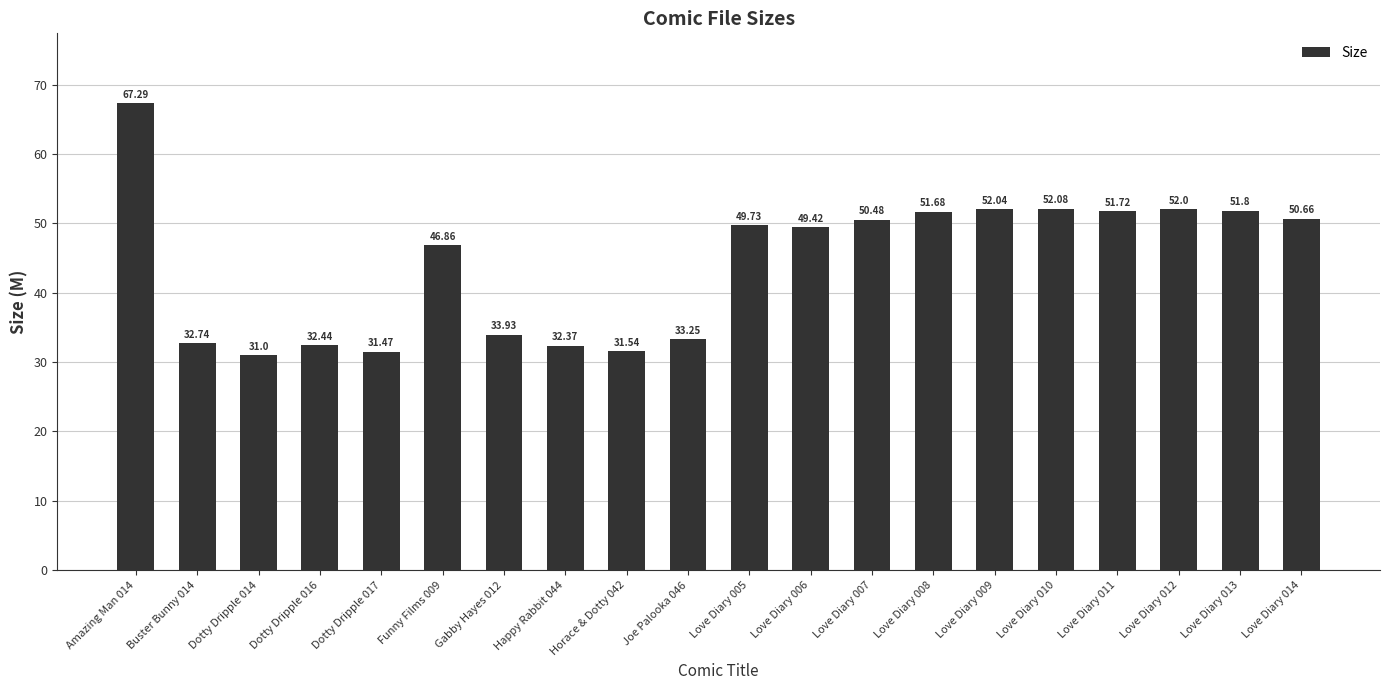

What is the difference between the maximum and minimum values?

36.3